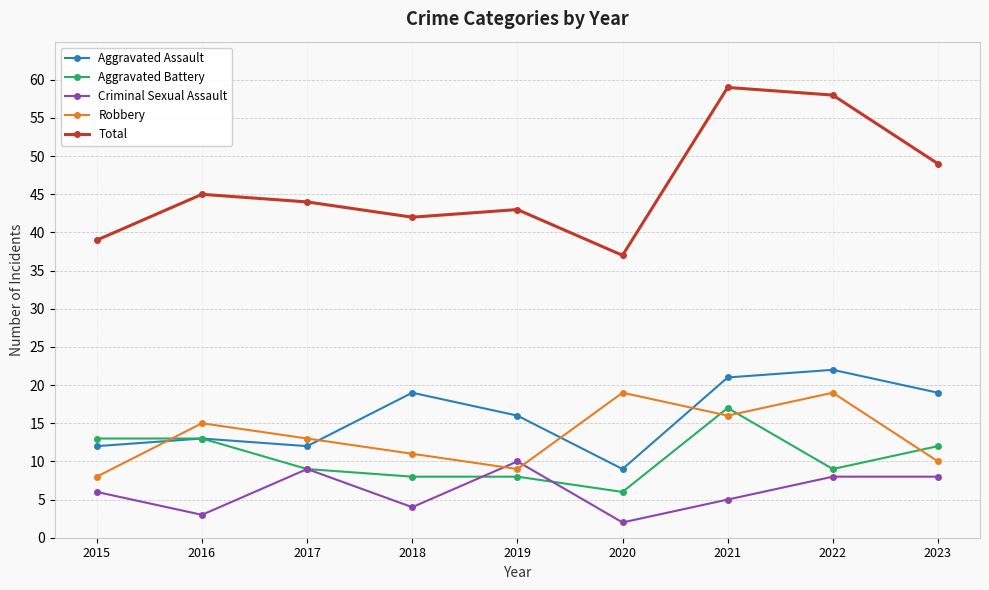

What is the approximate value of Robbery at 2015, to the nearest 5?

10